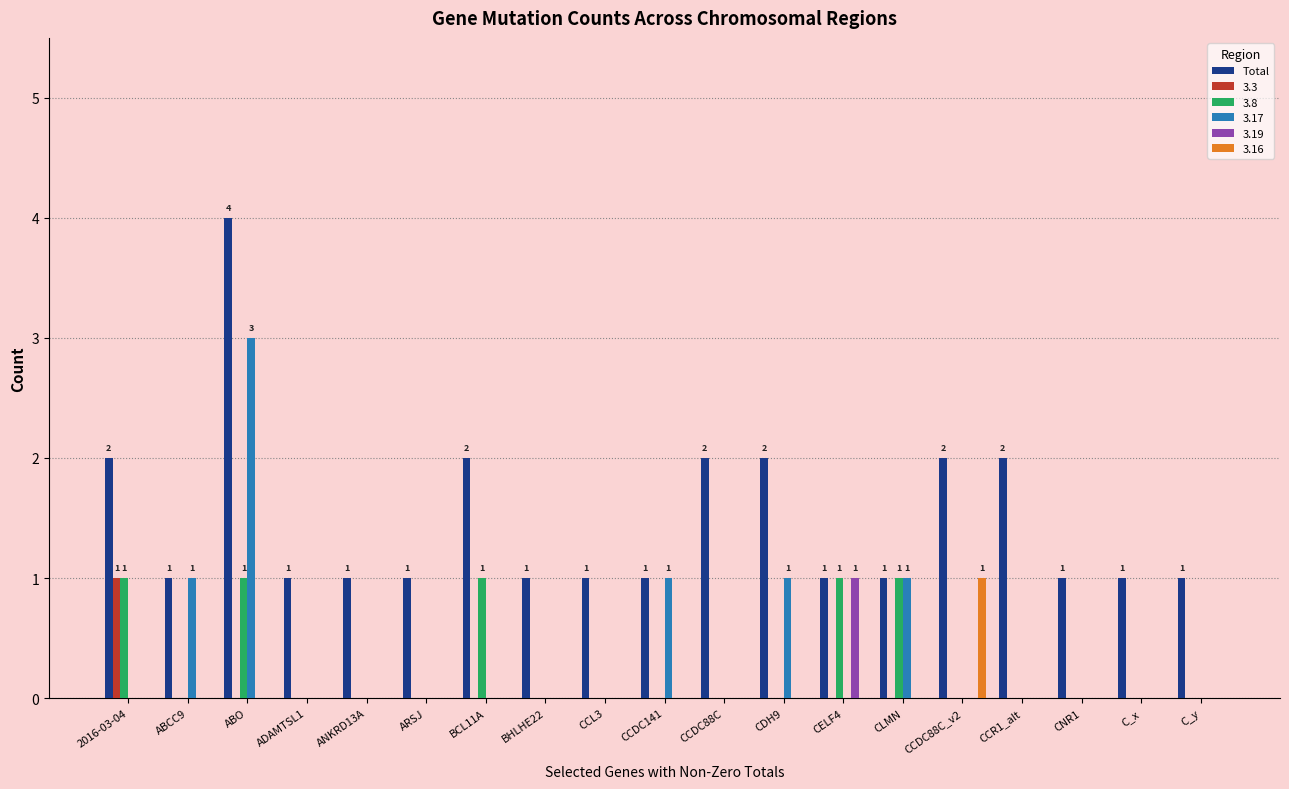

Which series changed the most between CCL3 and CCDC141?

3.17